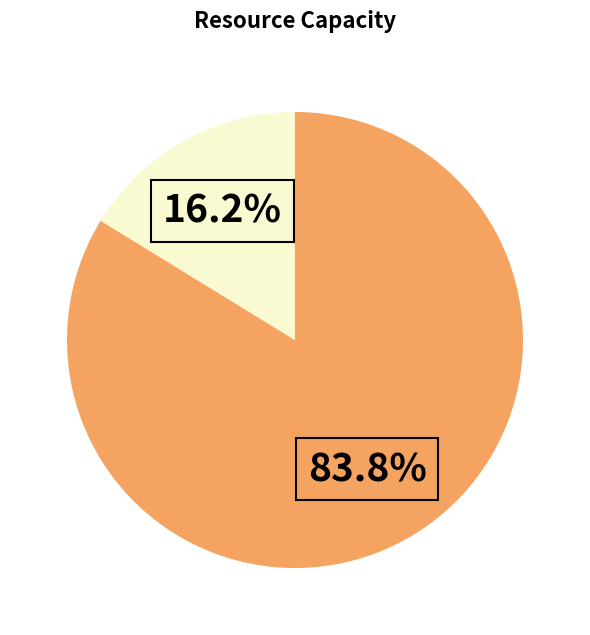

Does any single category account for the majority?

Yes